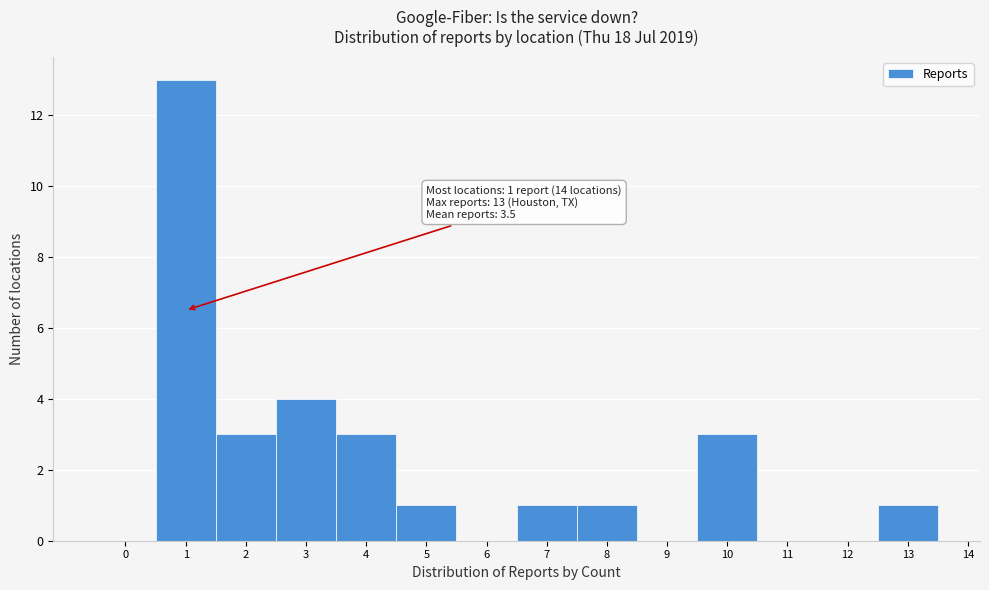

Over which range of the x-axis is the bar tallest?

0.5 to 1.5